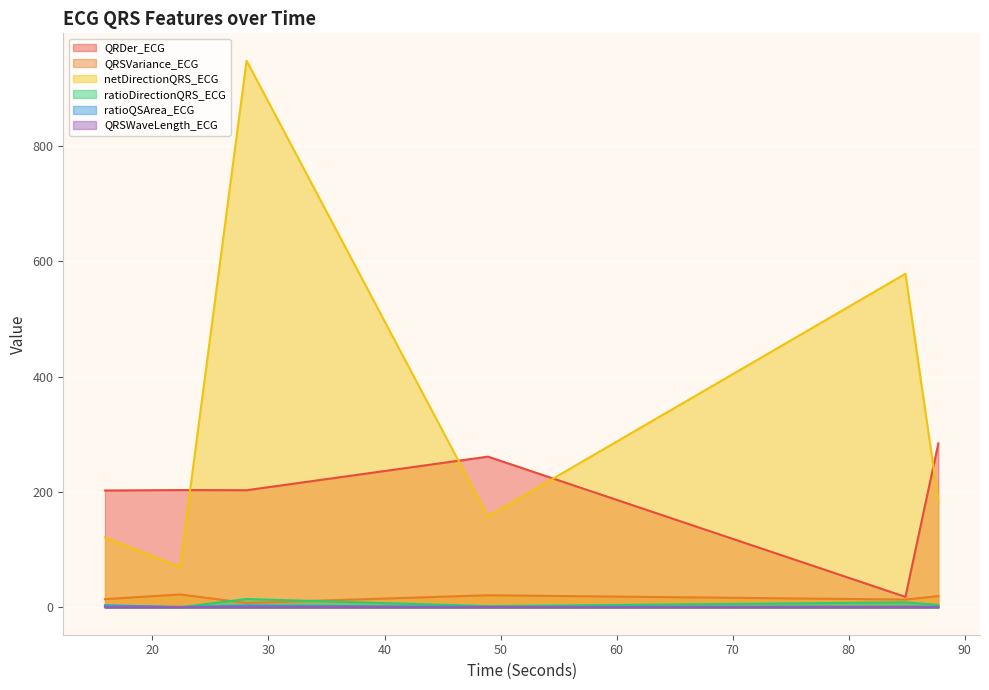

In netDirectionQRS_ECG, how many points are lower than both neighbors (excluding endpoints)?

2